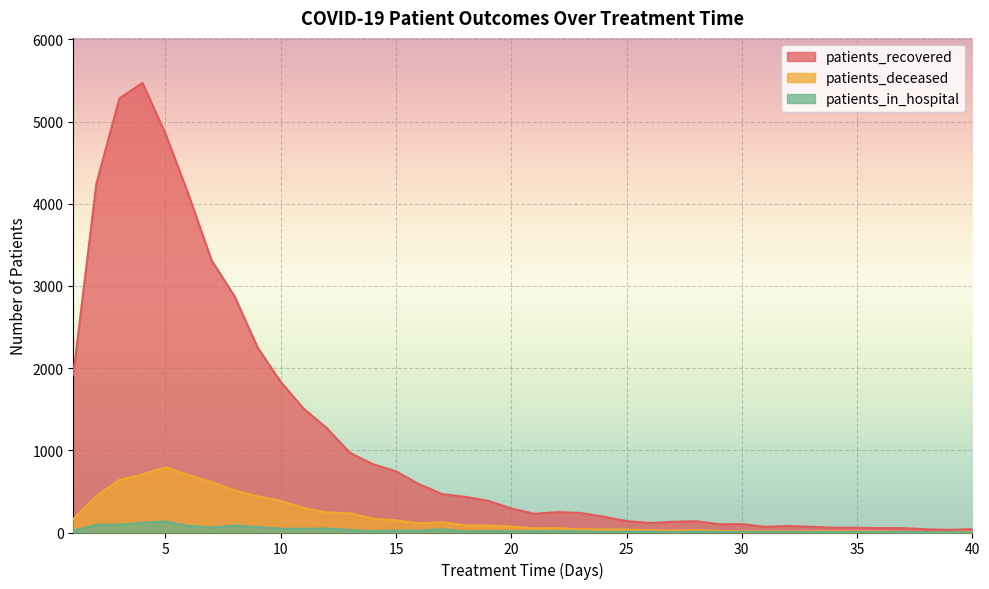

True or false: patients_in_hospital and patients_recovered cross at least once.

False